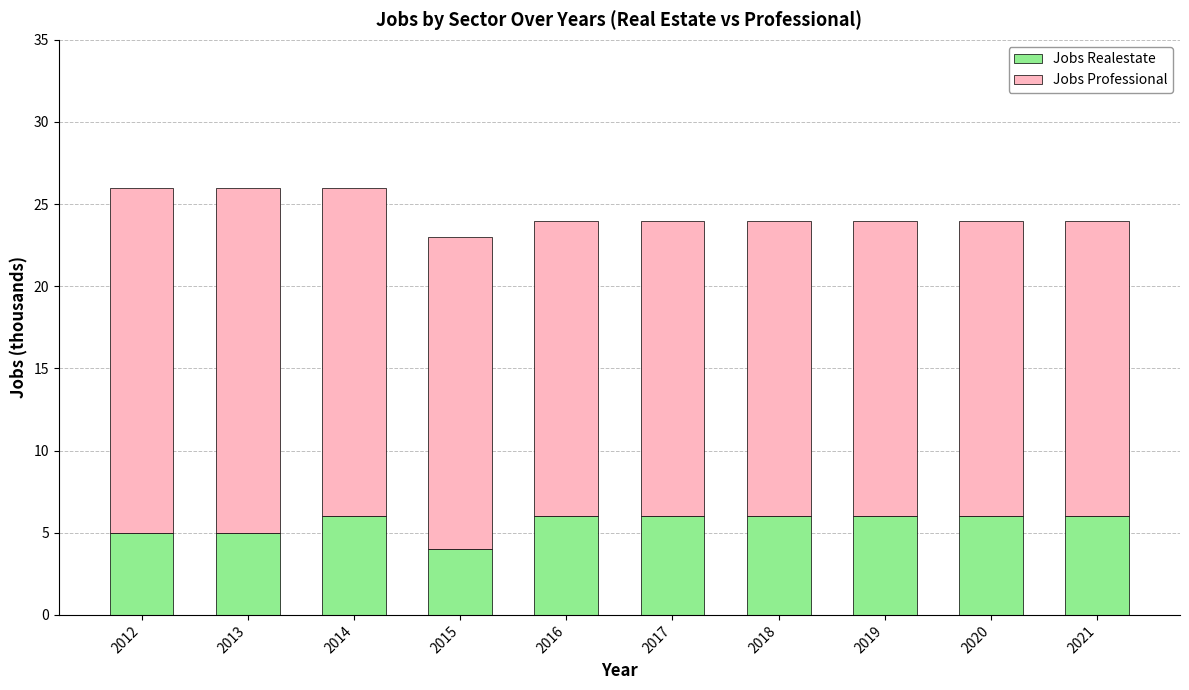

What are all the series names shown in the legend?

Jobs Realestate, Jobs Professional